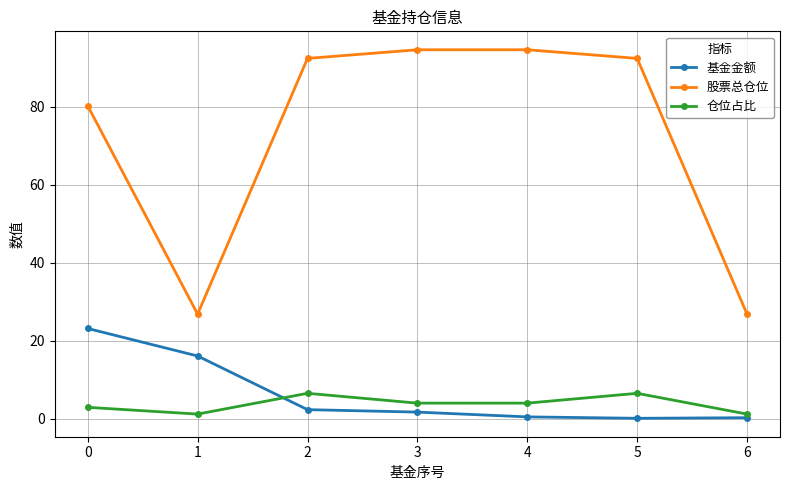

Is this an area chart (filled region under the line)?

No